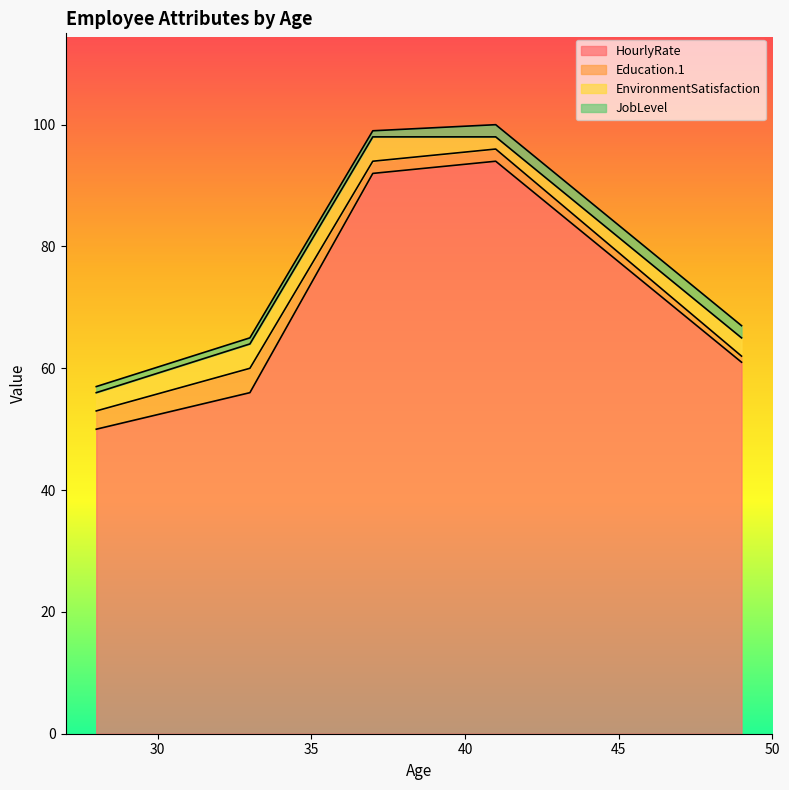

At which label does Education.1 first exceed 3?

33